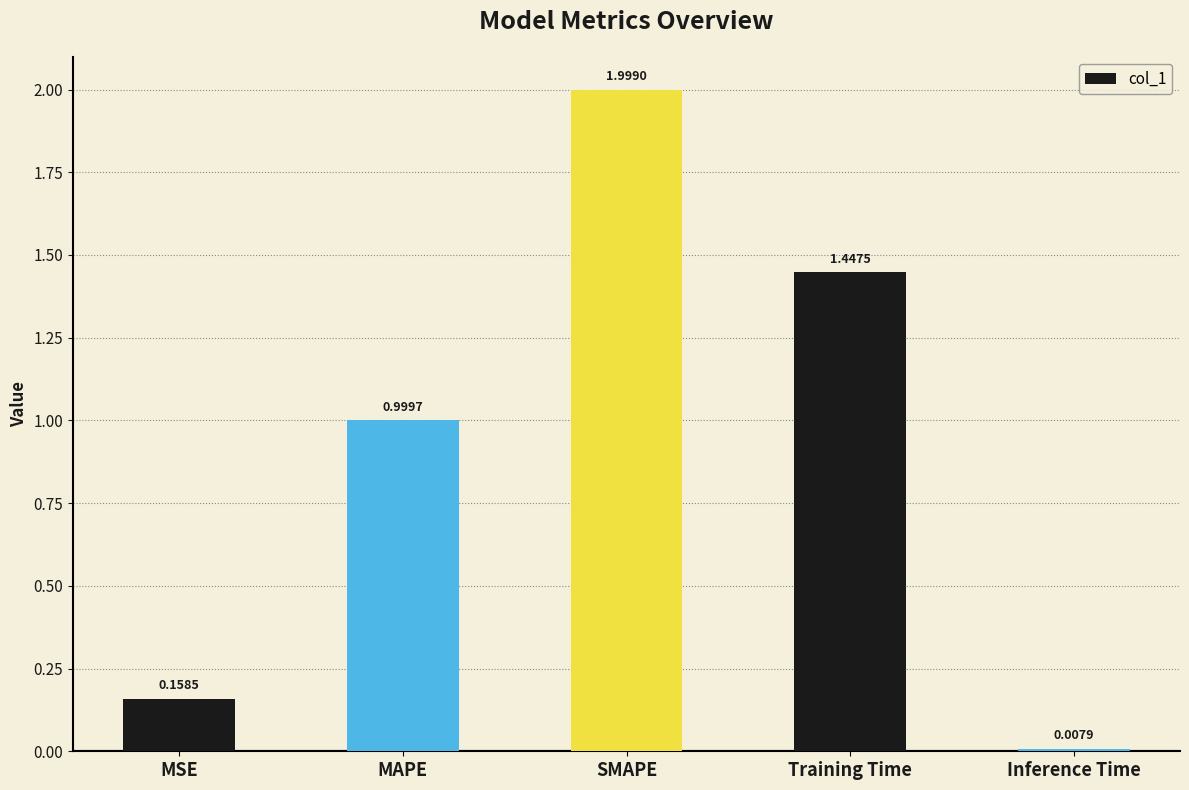

What position from the right is MAPE?

4